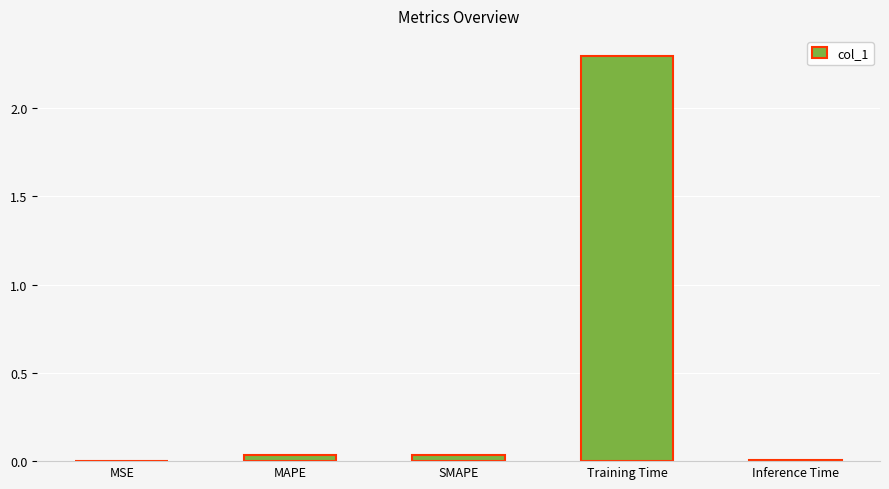

What is the change in value from MAPE to Training Time?

+2.3